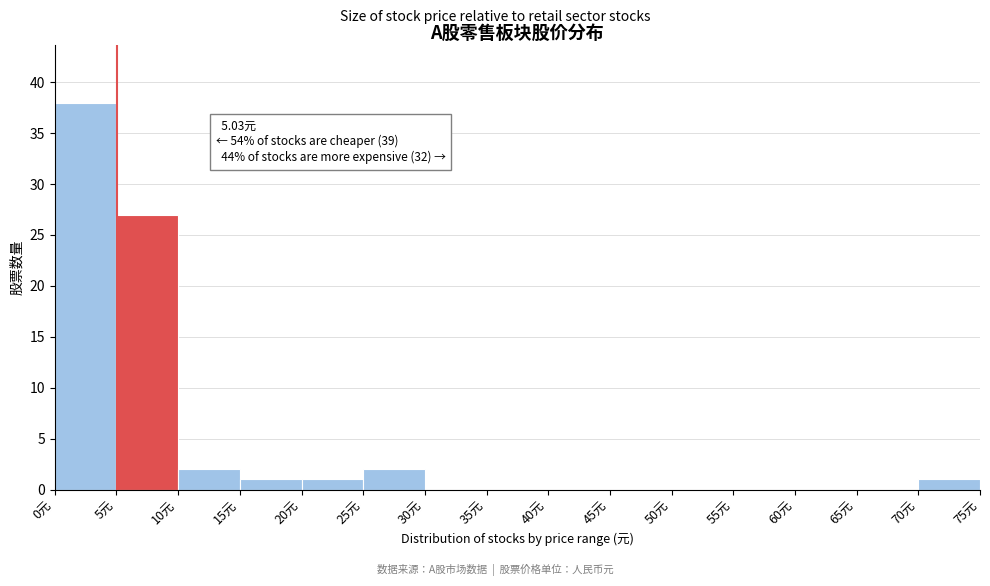

Which range on the x-axis has the tallest bar?

0 to 5